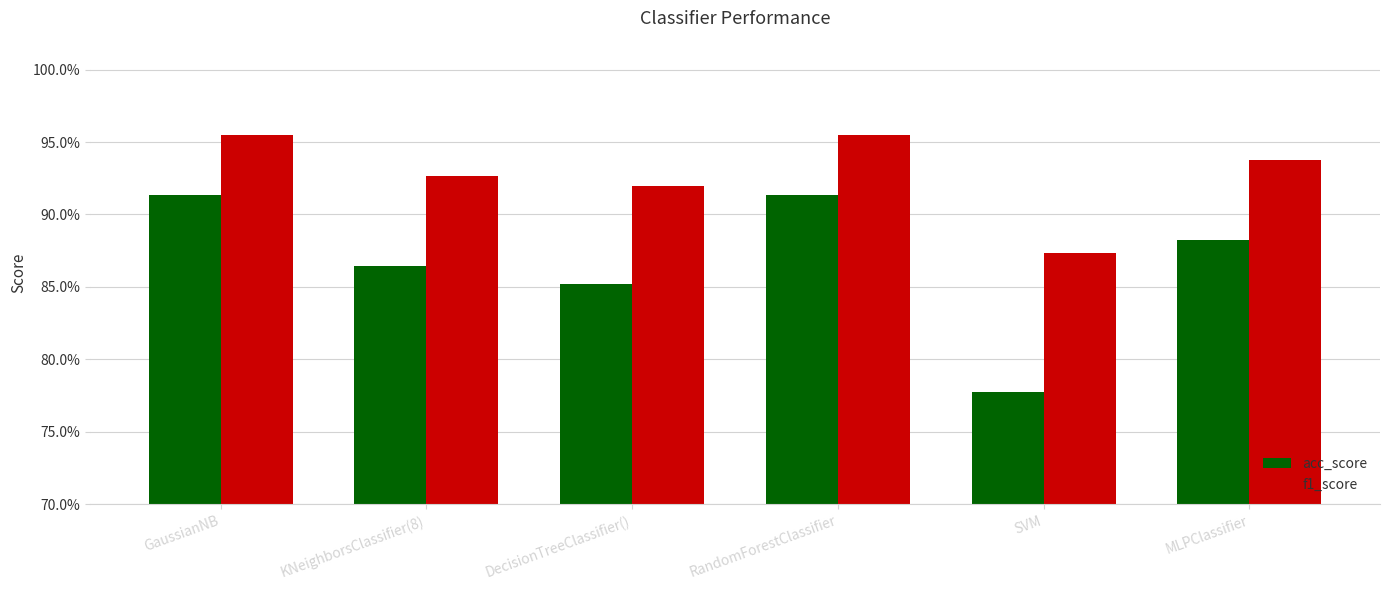

The f1_score series shows 0.9 at DecisionTreeClassifier(). True or false?

True